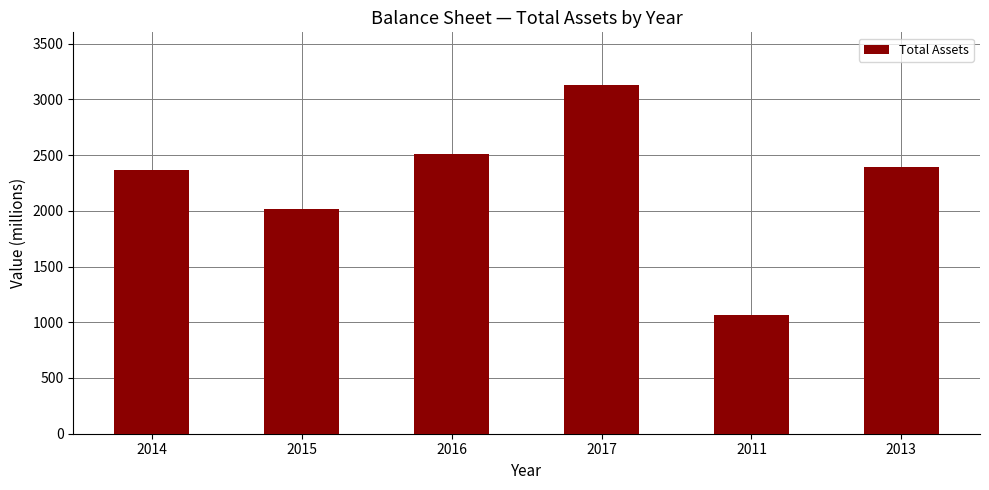

What is the maximum value shown in the chart?

3131